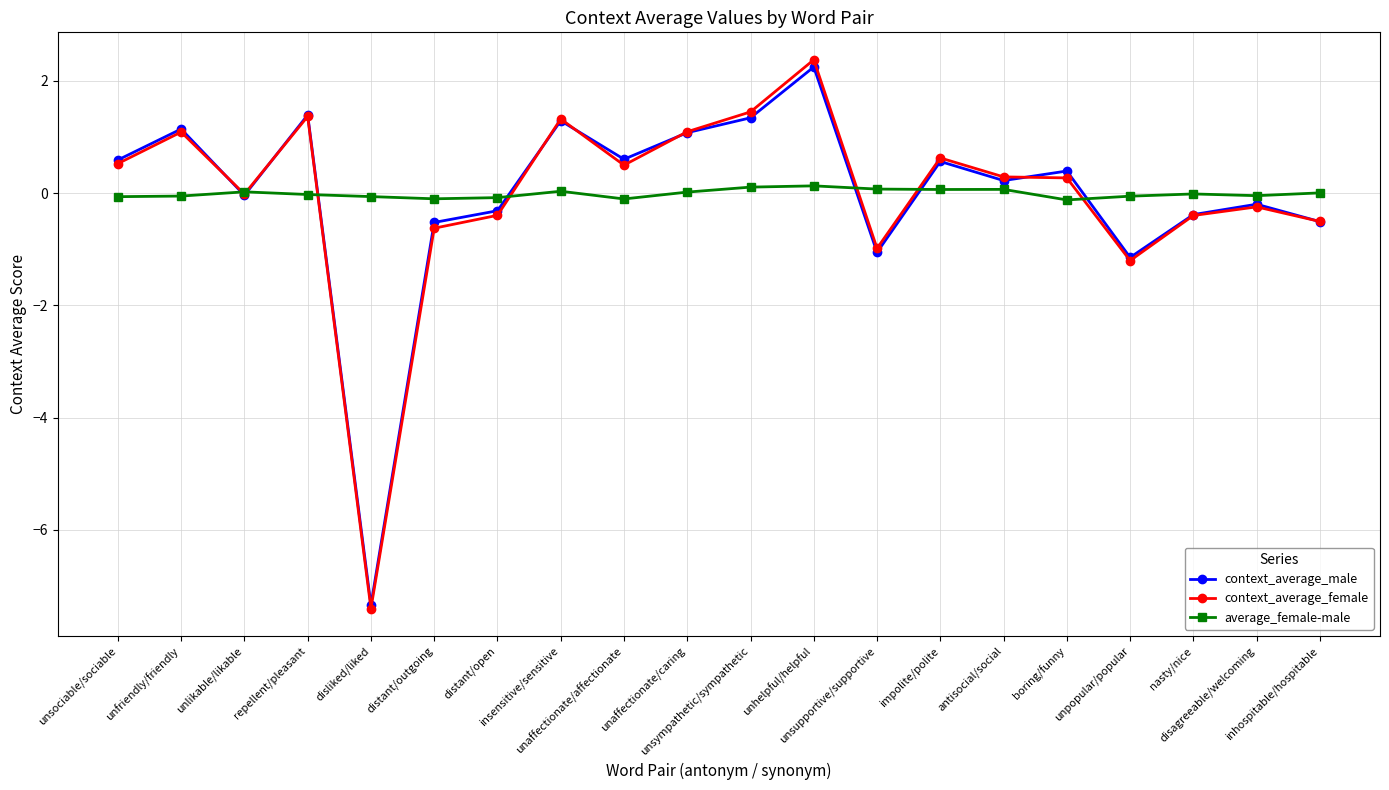

What is the sum of all context_average_male values?

-0.7